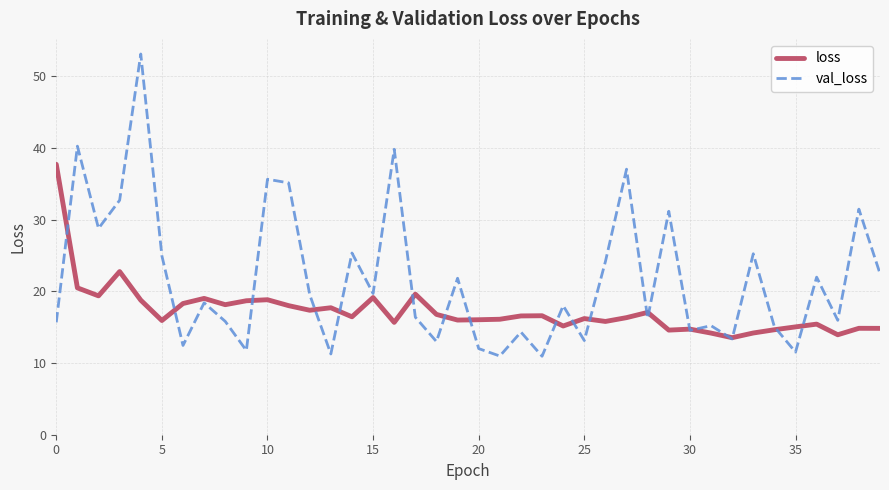

List the series in order of their peak value, highest first.

val_loss, loss